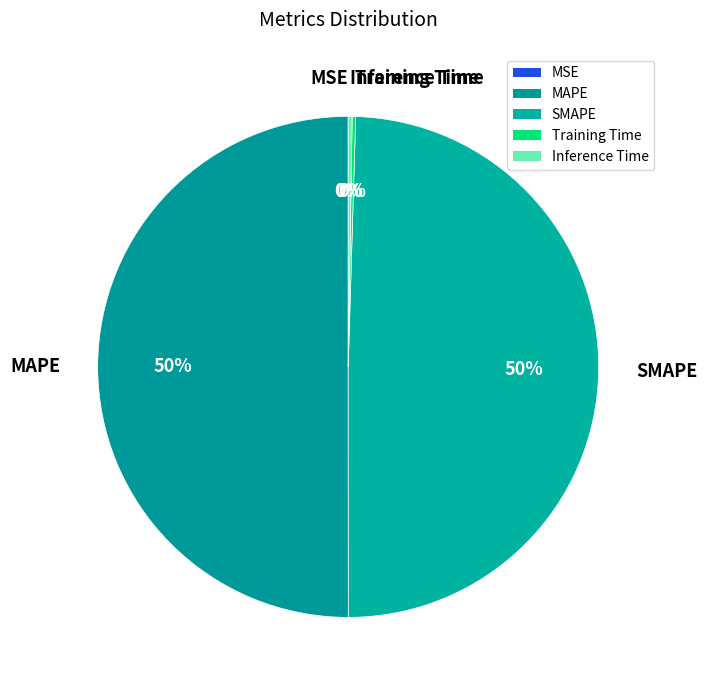

Is it true that MAPE is 62% of the pie?

False